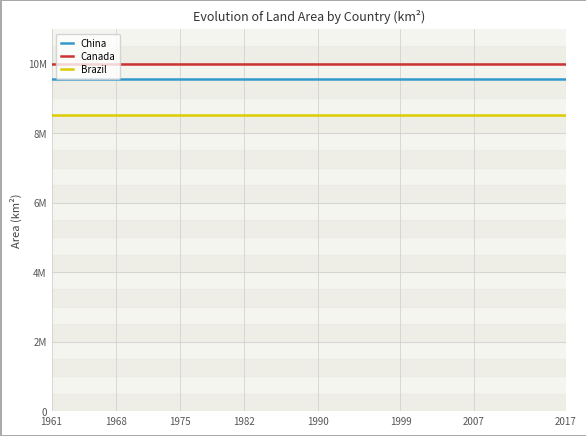

At which label does China reach its minimum?

1961